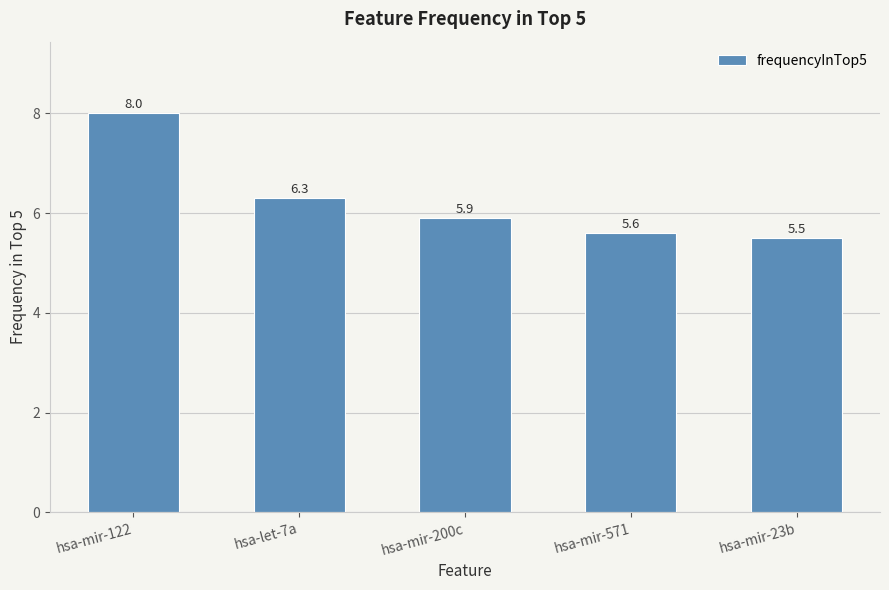

Reading left to right, what are all the values shown in this chart?

8.0	6.3	5.9	5.6	5.5